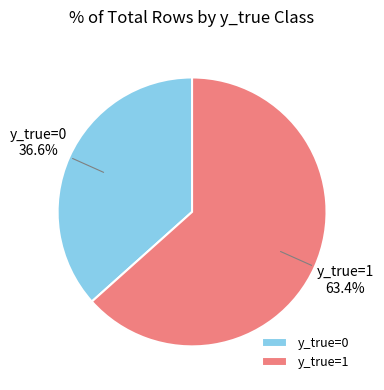

What is the smallest slice in the pie chart?

y_true=0